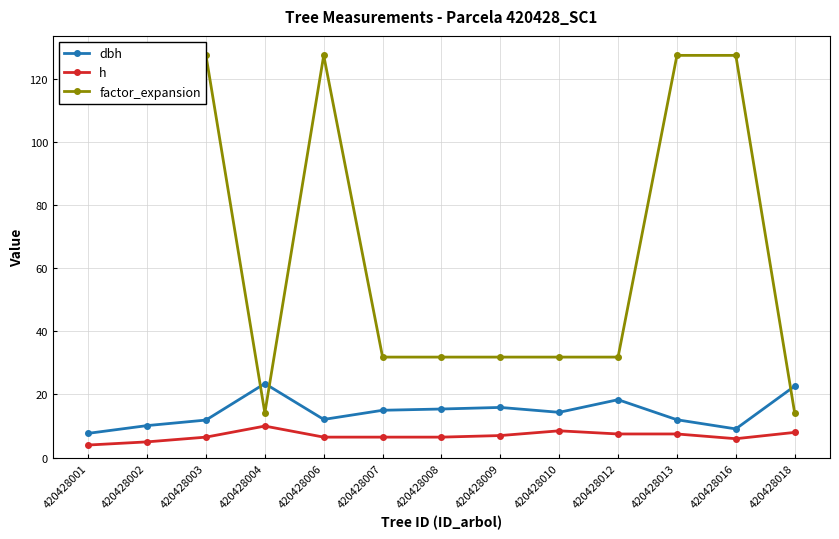

What is the value of the dbh point at the 11th from the left?

12.0